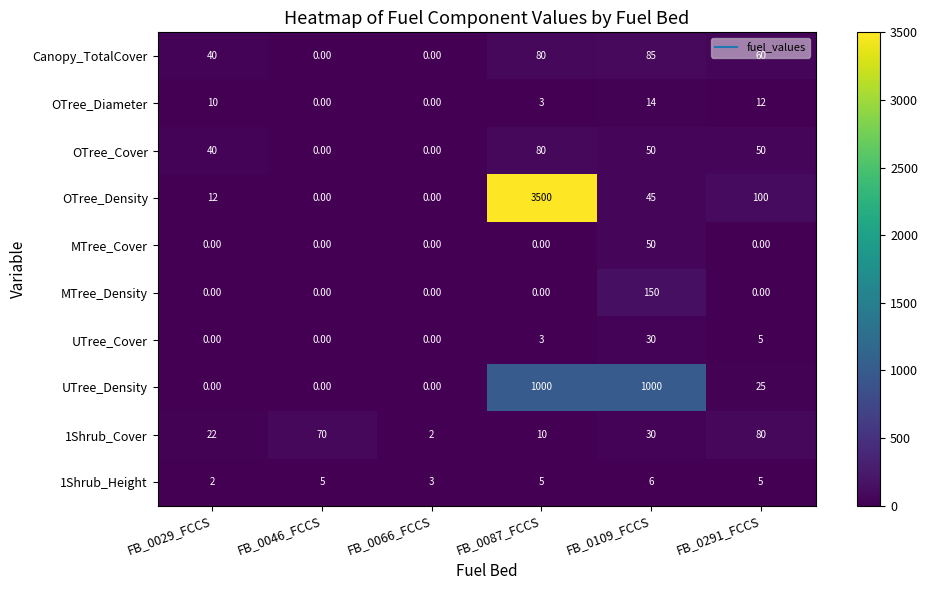

Which series has the largest total across all categories?

OTree_Density